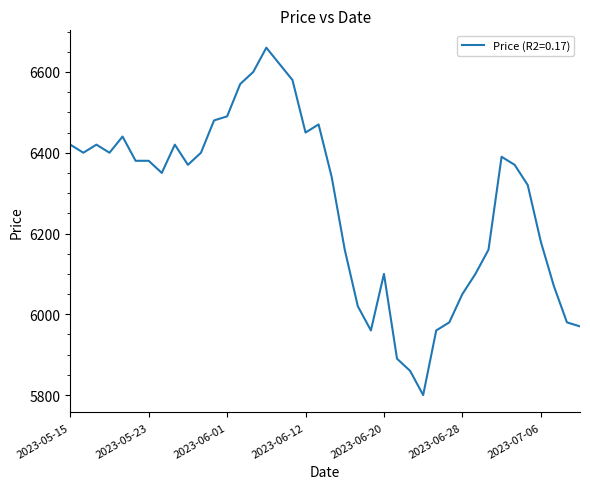

Does the chart display data point markers on the line(s)?

No